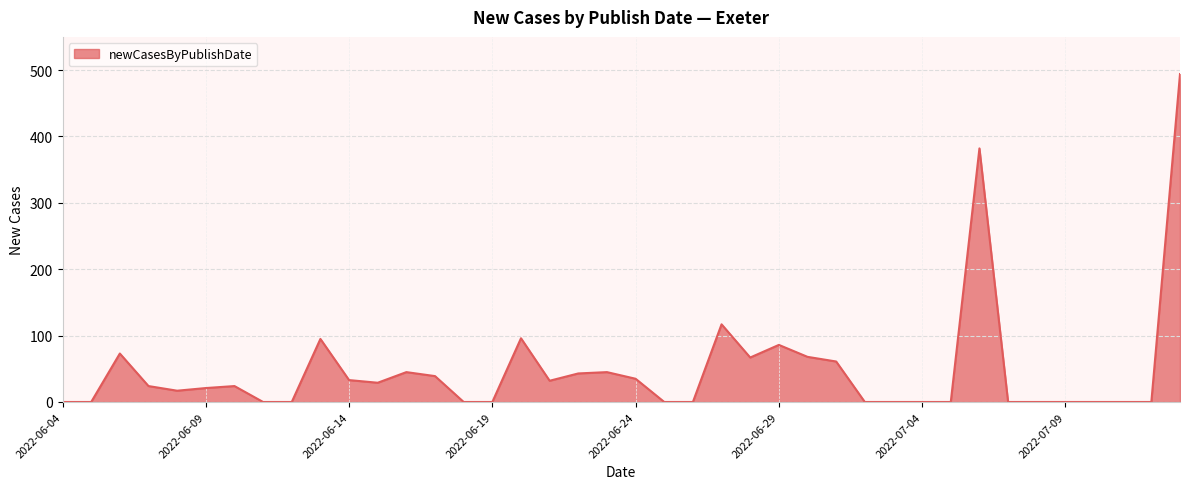

What is the difference between the maximum and minimum values?

494